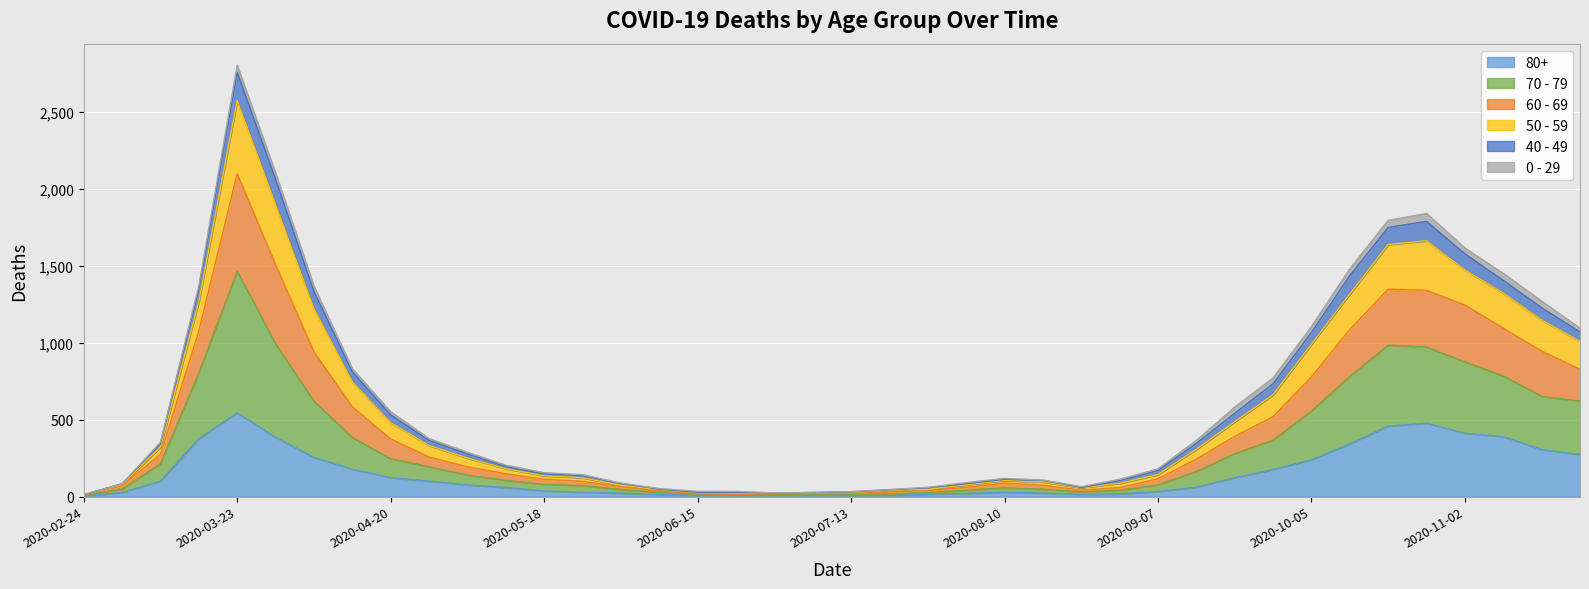

The 60 - 69 series shows 126 at 2020-04-20. True or false?

False